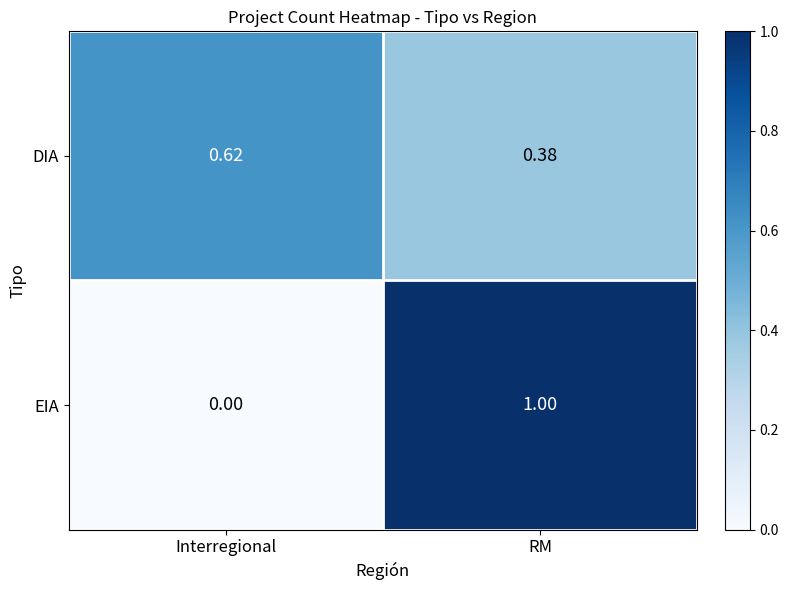

Which category has the highest value across all series?

RM